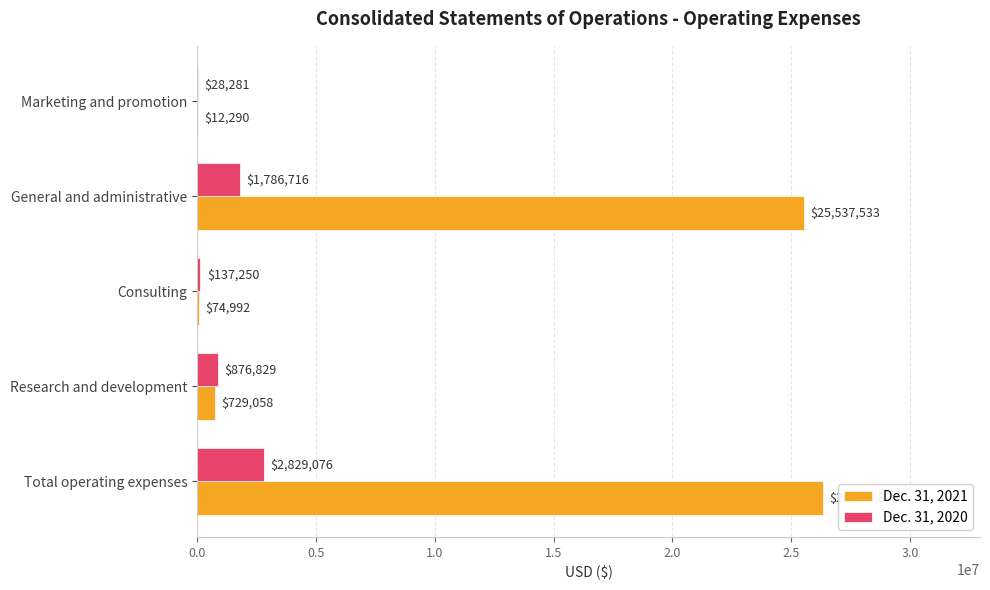

Which series changed the most between Total operating expenses and Consulting?

Dec. 31, 2021